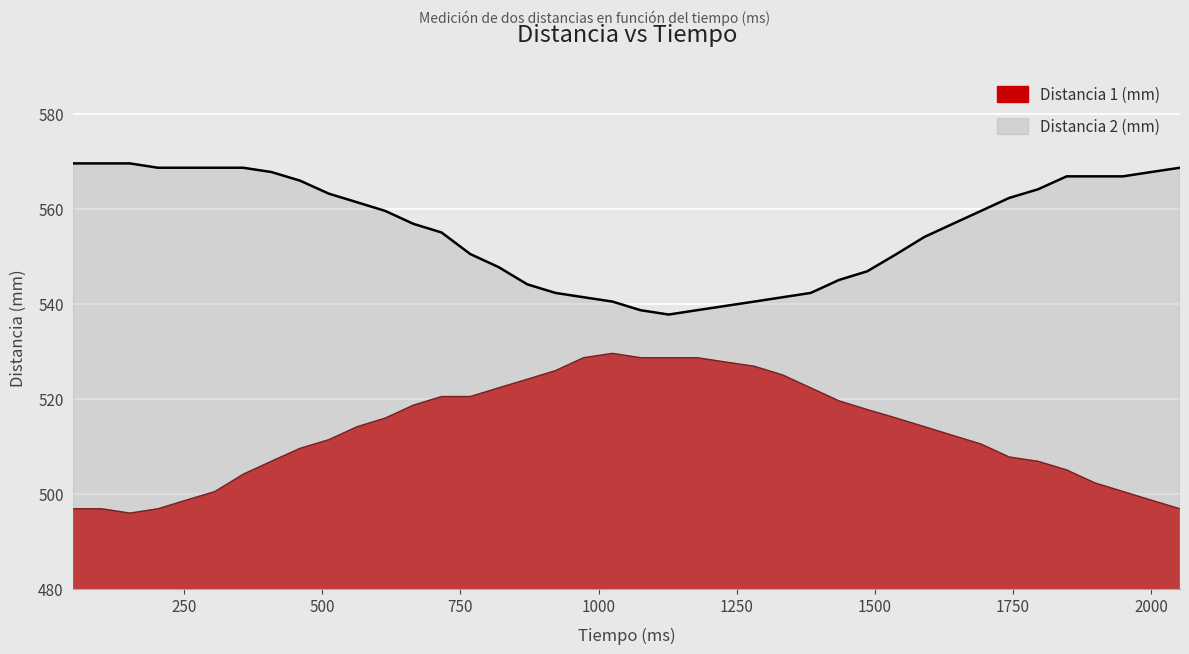

Which series changed the most between 1230 and 2000?

Distancia 1 (mm)